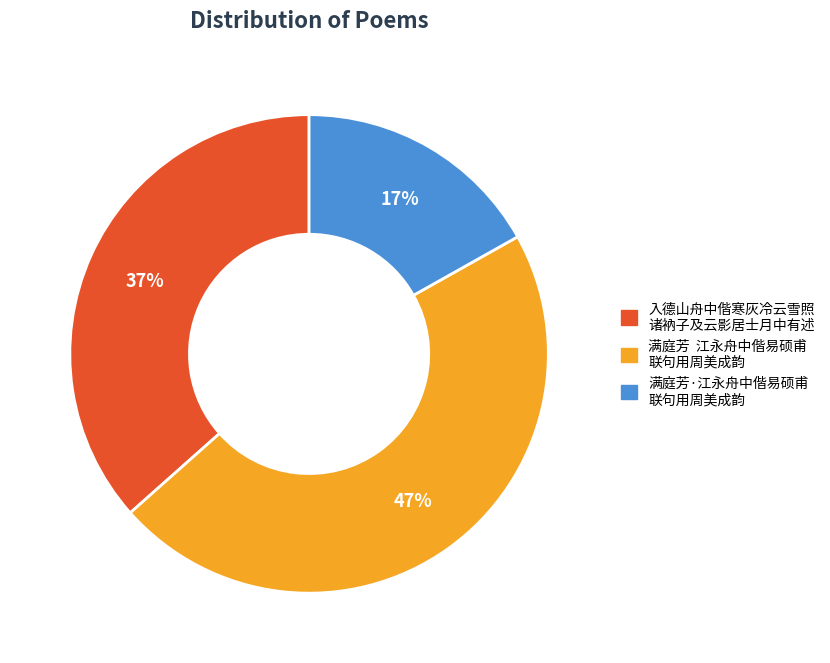

Is there any slice that represents more than half of the pie?

No